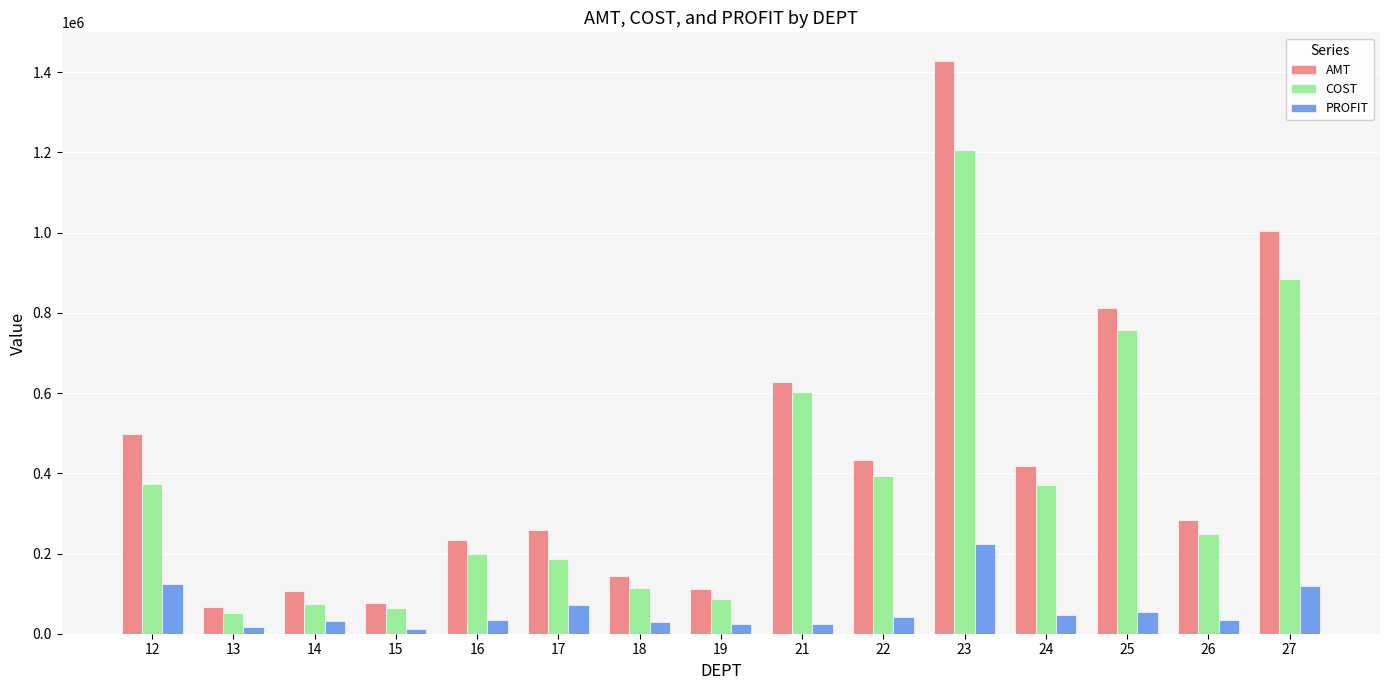

Does the chart contain any negative values?

No